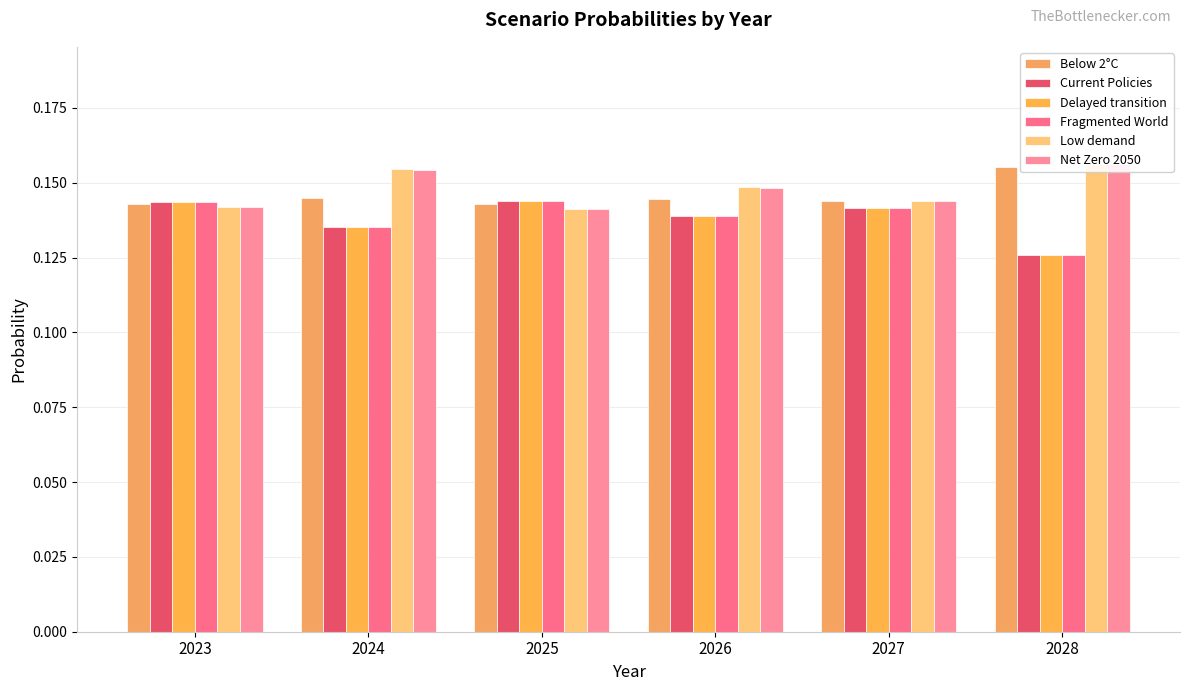

Is the value of Current Policies at 2028 greater than the value of Delayed transition at 2026?

No